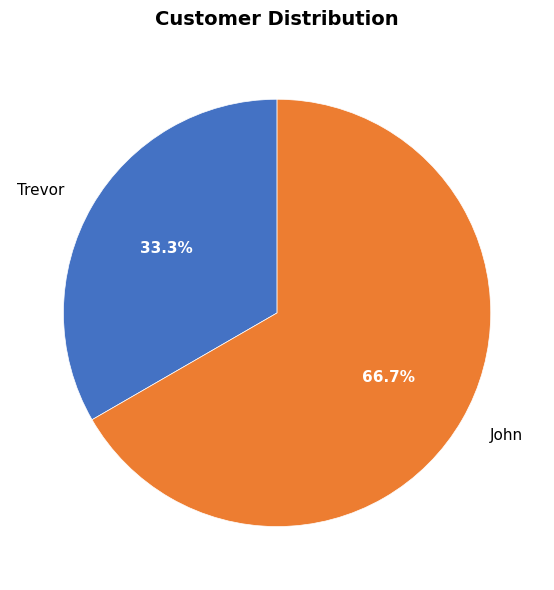

To the nearest percent, what percentage of the pie is John?

67%